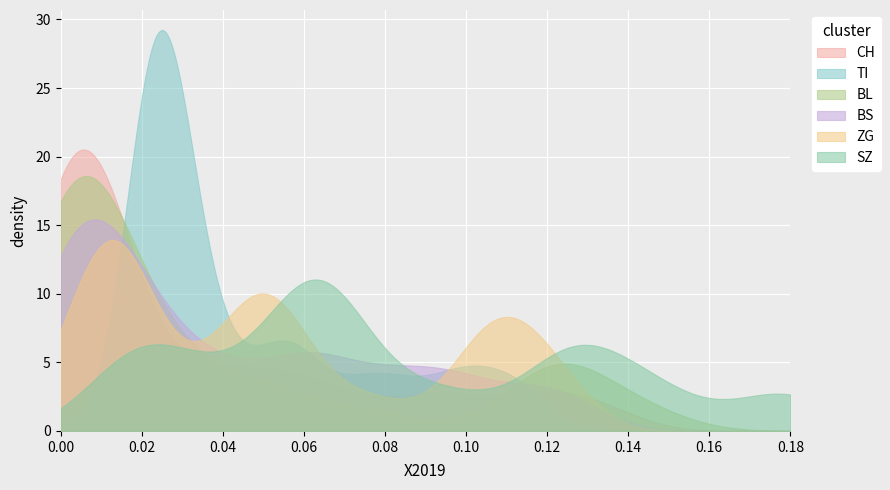

What is the maximum value shown in the chart?

29.2